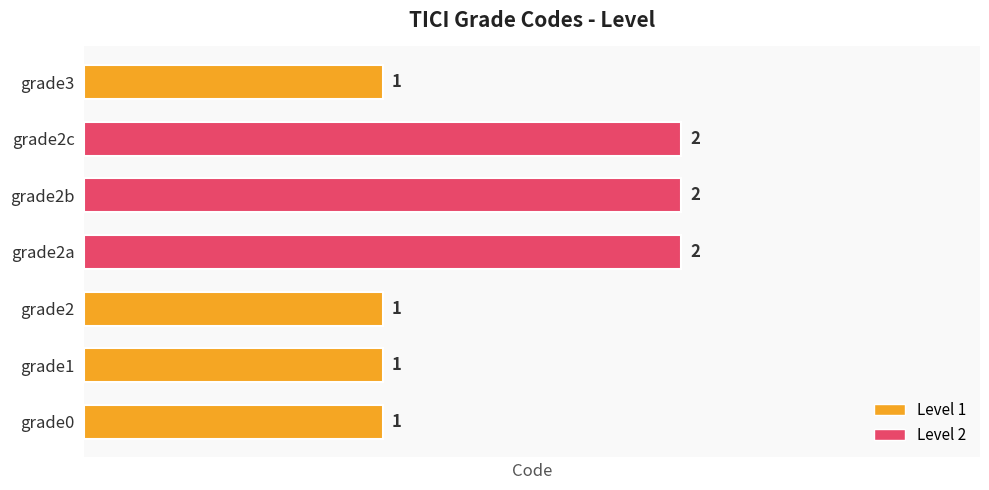

The chart shows a value of 1 at grade0. True or false?

True